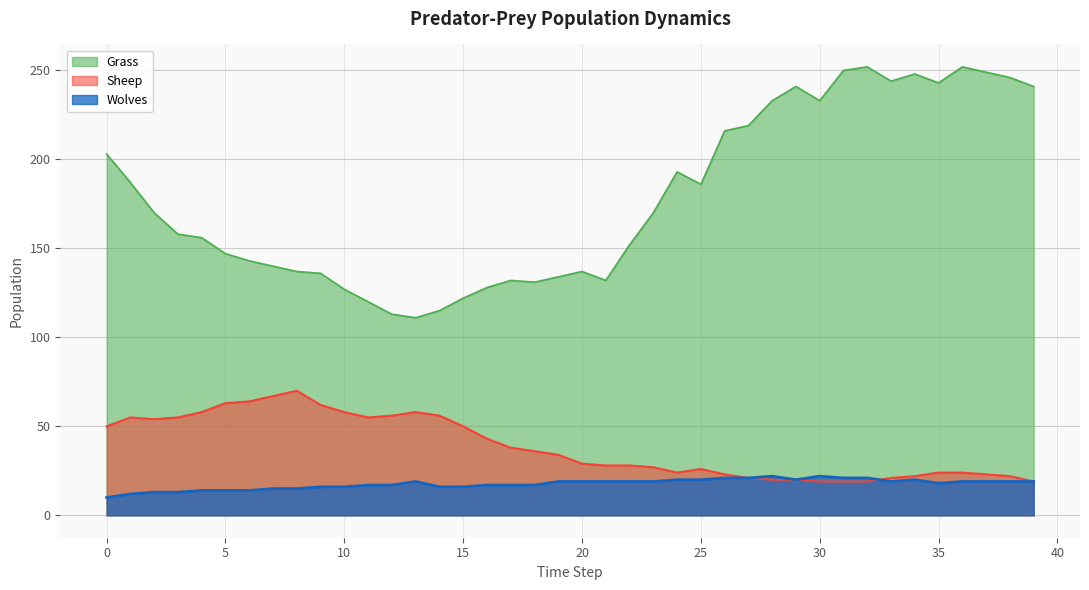

At which category does Grass reach its first local valley?

13